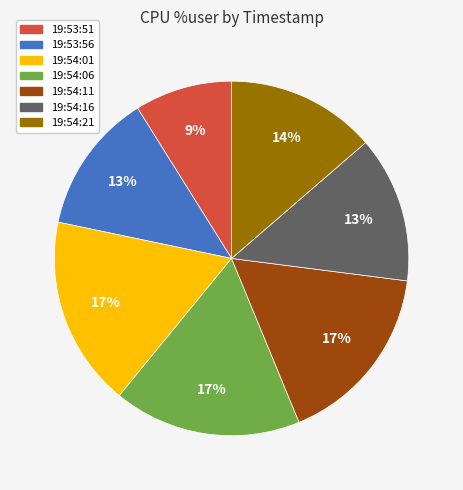

How many segments does this pie chart have?

7